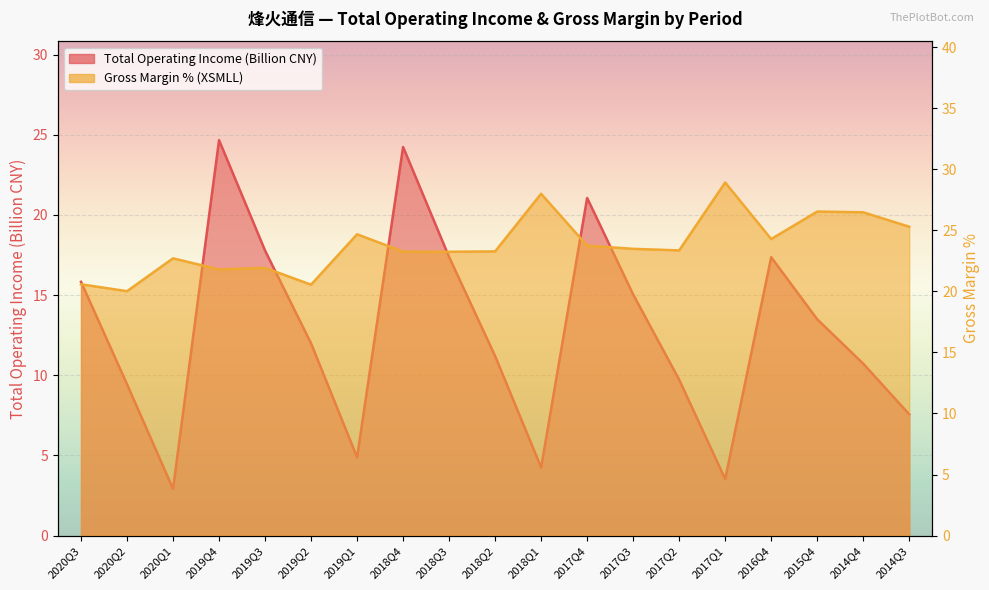

Where does the XSMLL series first go above 23?

2019Q1